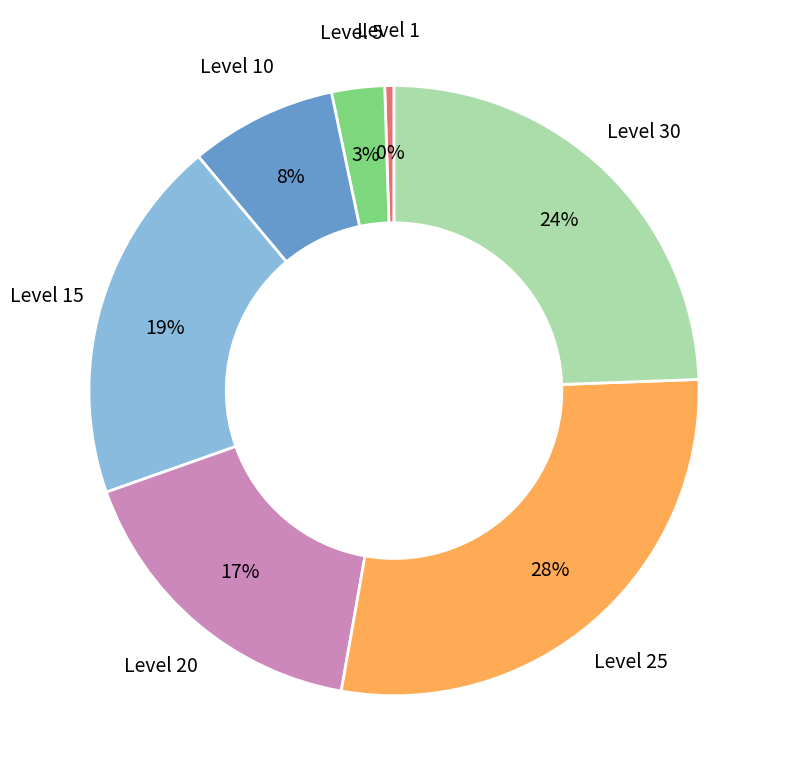

Count the number of slices in the pie.

7